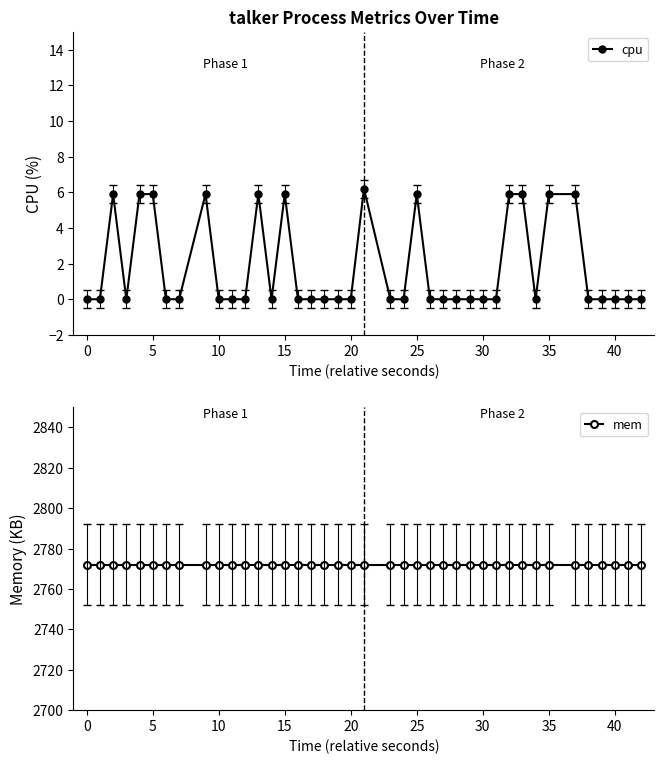

True or false: cpu has more than 0 points higher than both neighbors.

True